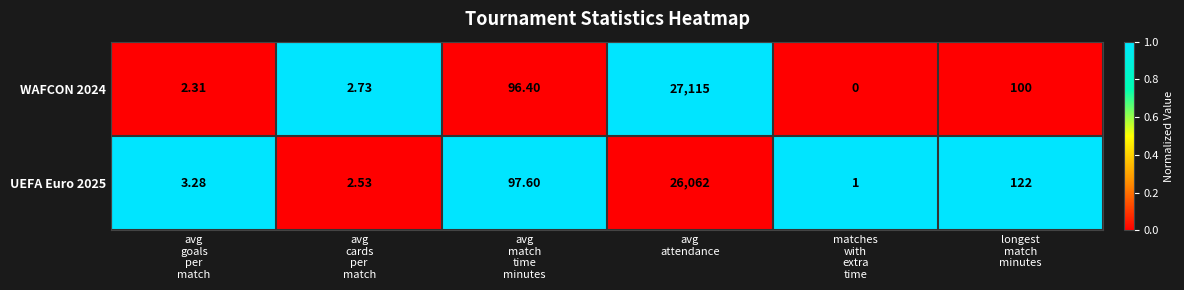

What is the maximum value shown in the chart?

27115.0